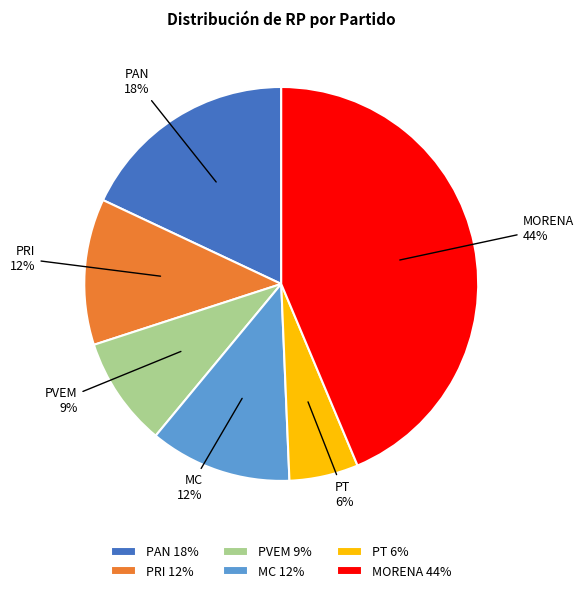

Does PVEM represent more than half of the total?

No